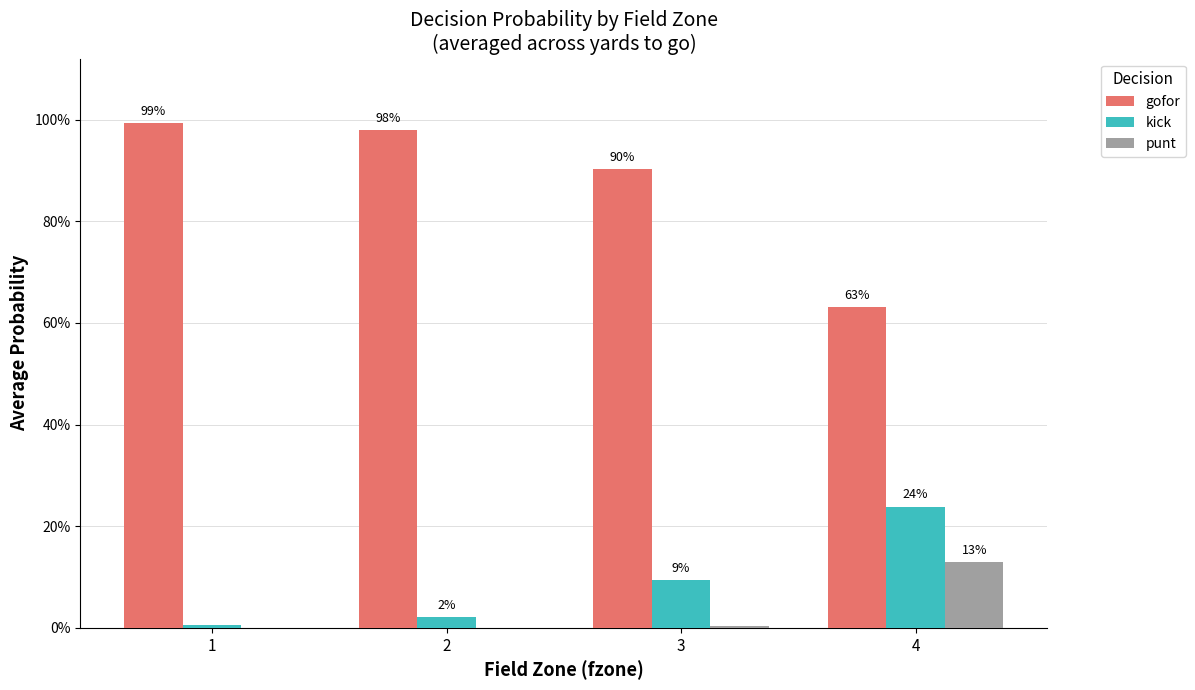

Which series changed the most between 3 and 4?

gofor